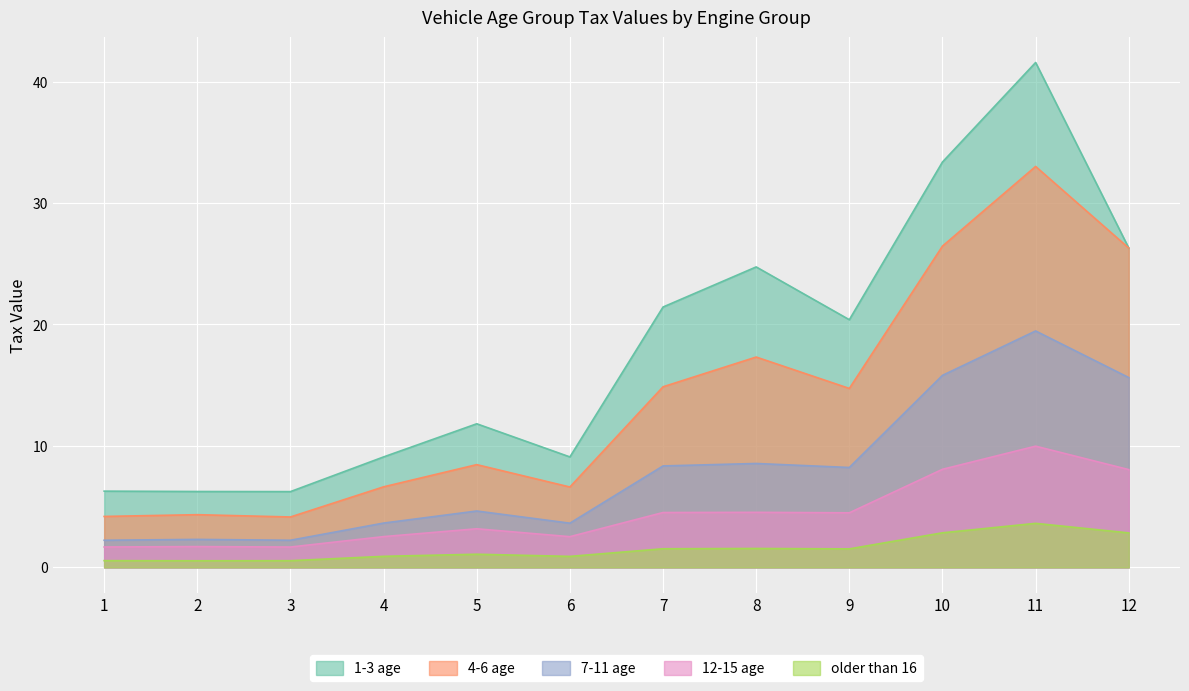

At which label is 4-6 age closest to 18?

8